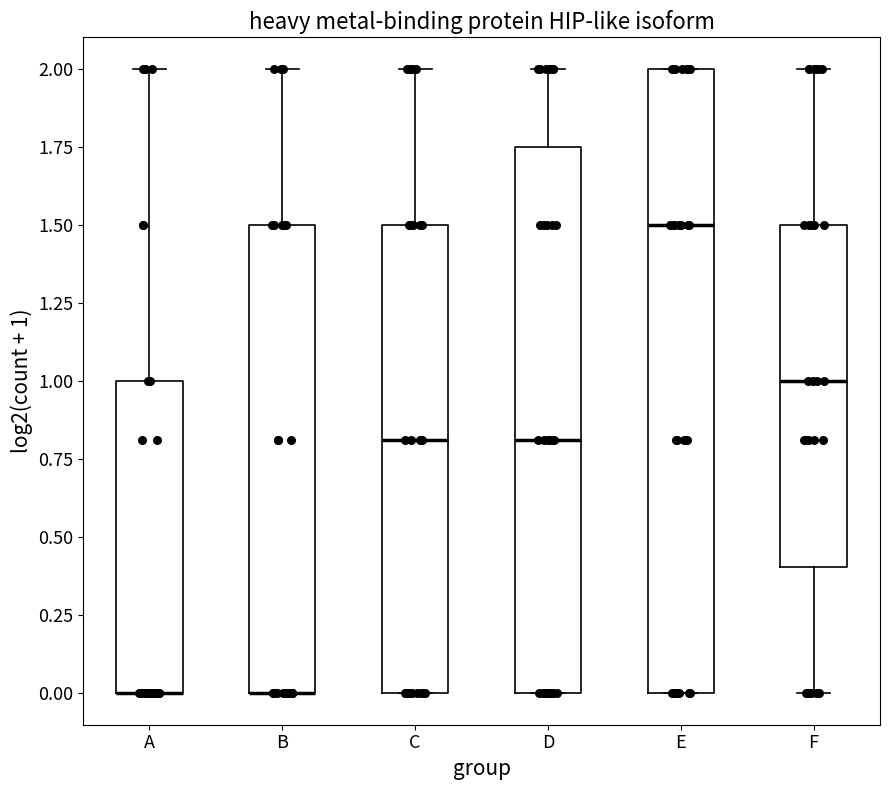

Reading left to right, read every box against the y-axis: the position of its median line, the range the box covers, and the ends of its whiskers. The values are not printed on the chart, so give them approximately, as read against the axis.

A: median 0.00 (drawn on the box's lower edge), box 0.00 to 1.00, whiskers 0.00 to 2.00
B: median 0.00 (drawn on the box's lower edge), box 0.00 to 1.50, whiskers 0.00 to 2.00
C: median 0.80, box 0.00 to 1.50, whiskers 0.00 to 2.00
D: median 0.80, box 0.00 to 1.75, whiskers 0.00 to 2.00
E: median 1.50, box 0.00 to 2.00, whiskers 0.00 to 2.00
F: median 1.00, box 0.40 to 1.50, whiskers 0.00 to 2.00